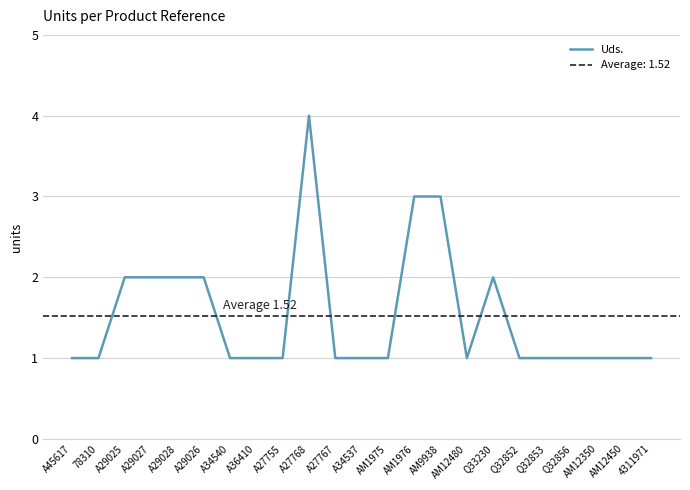

At which category does the chart reach its minimum across all series?

A45617